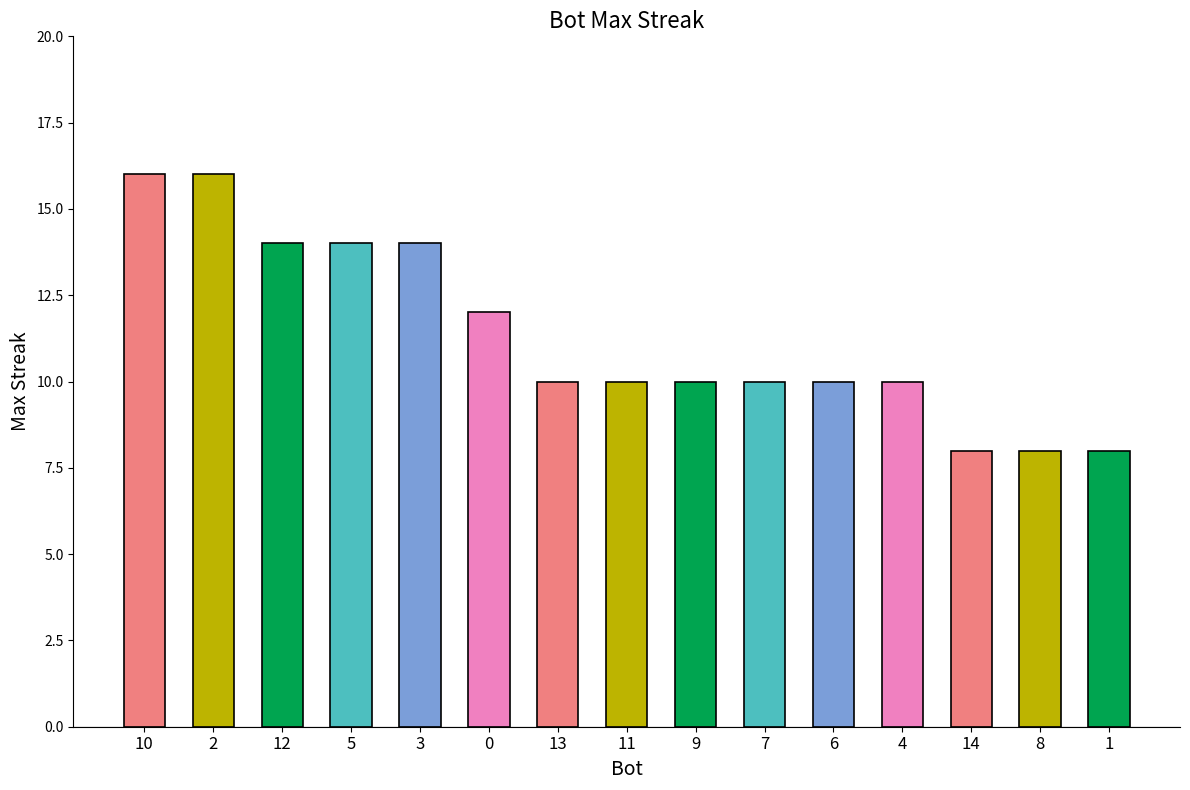

List the labels in order of value, largest first.

10, 2, 12, 5, 3, 0, 13, 11, 9, 7, 6, 4, 14, 8, 1